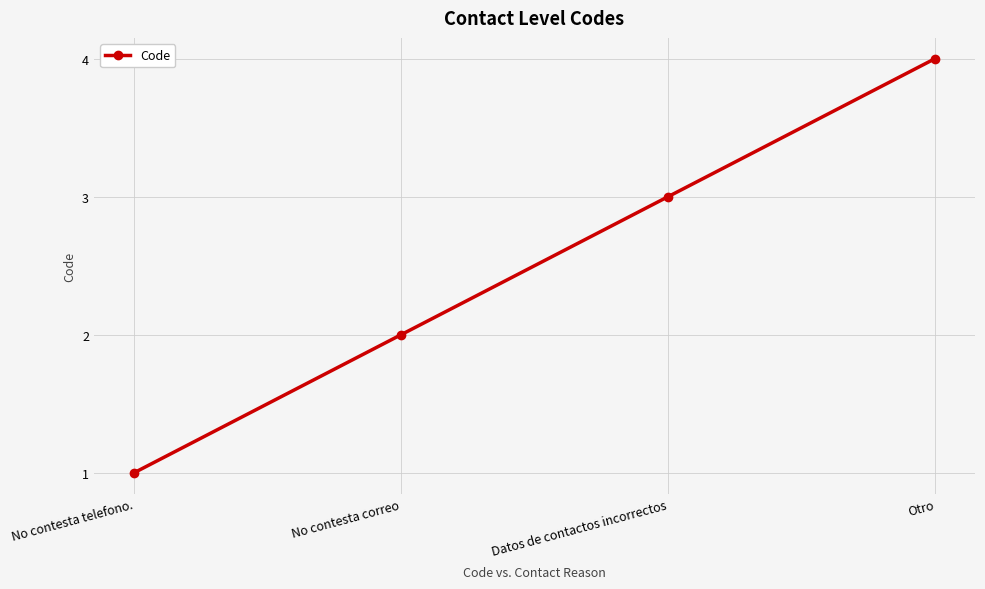

What is the difference between the values at No contesta telefono. and Otro?

3